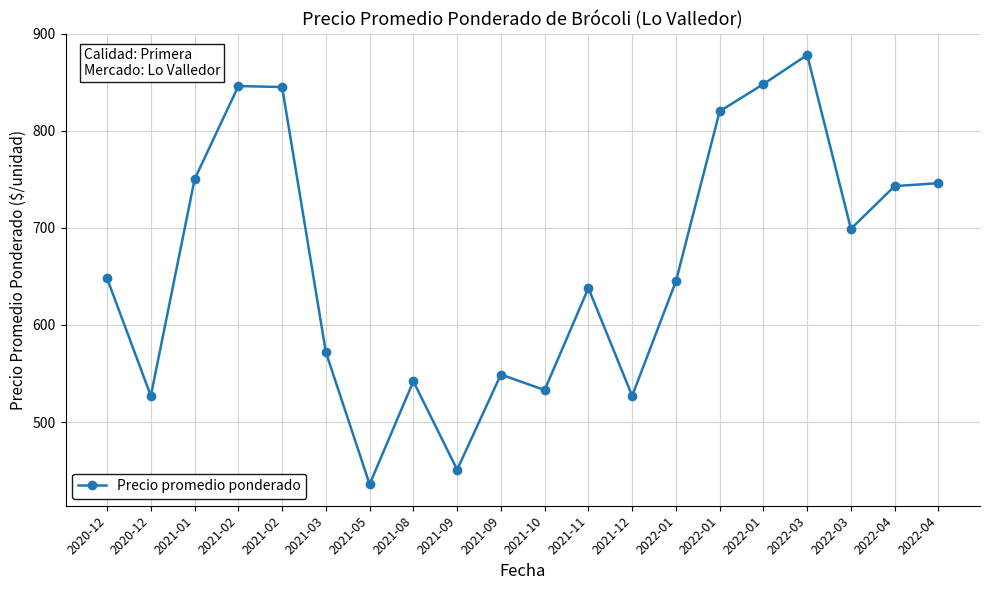

How many data points does each series have?

20